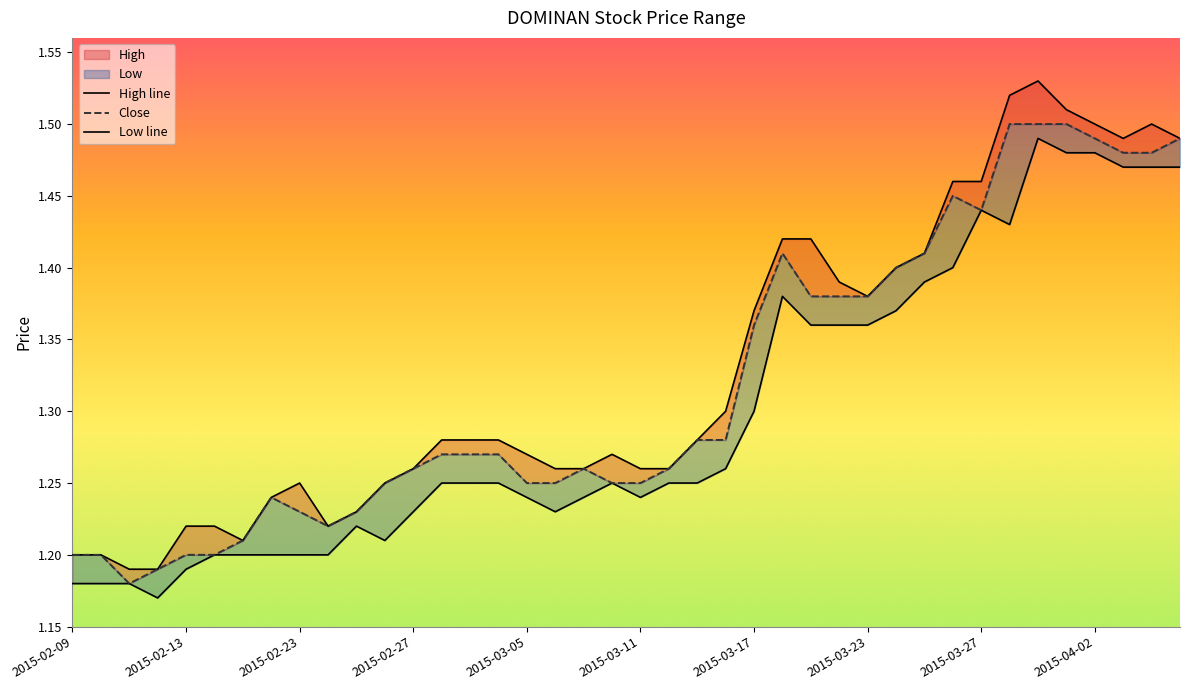

True or false: high and close cross at least once.

False